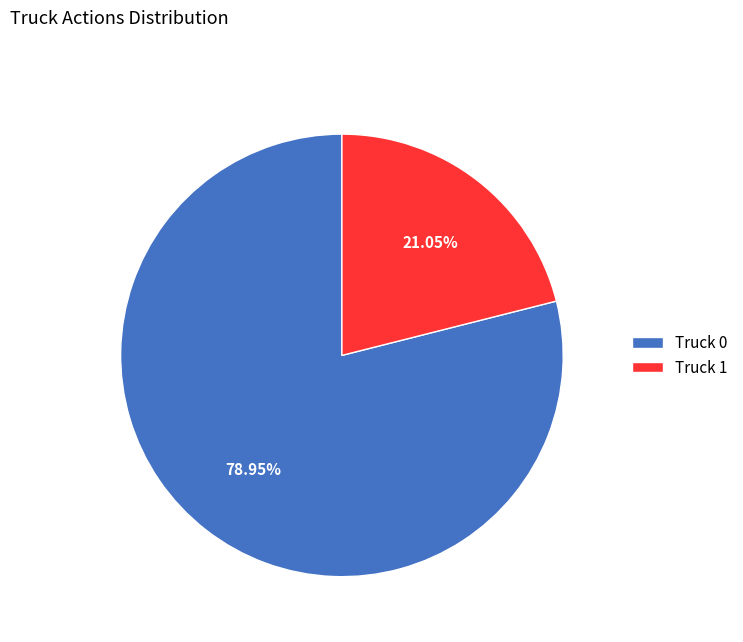

Which slice is the largest?

Truck 0